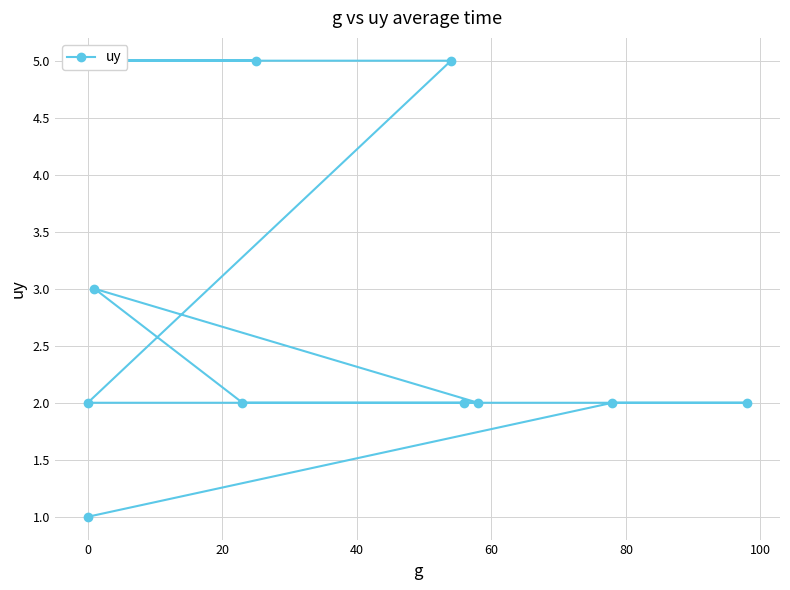

Reading right to left, what are all the values shown in this chart?

5	5	5	5	2	2	3	2	2	2	2	1